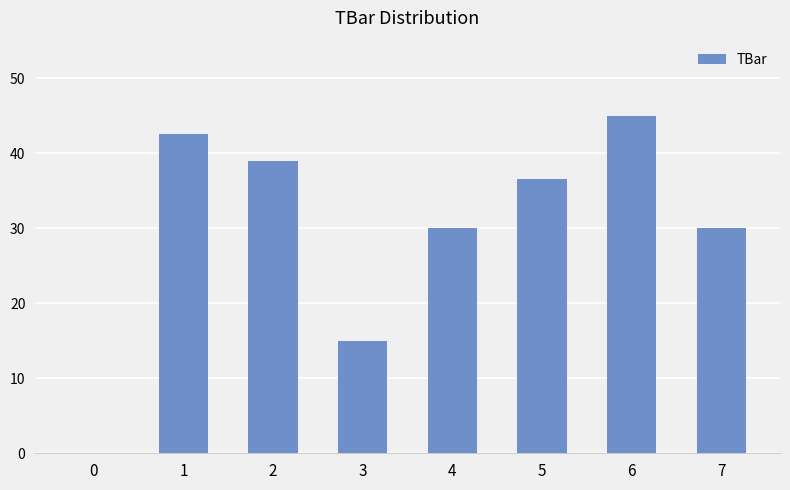

Where is the data nearest to the value 22?

3